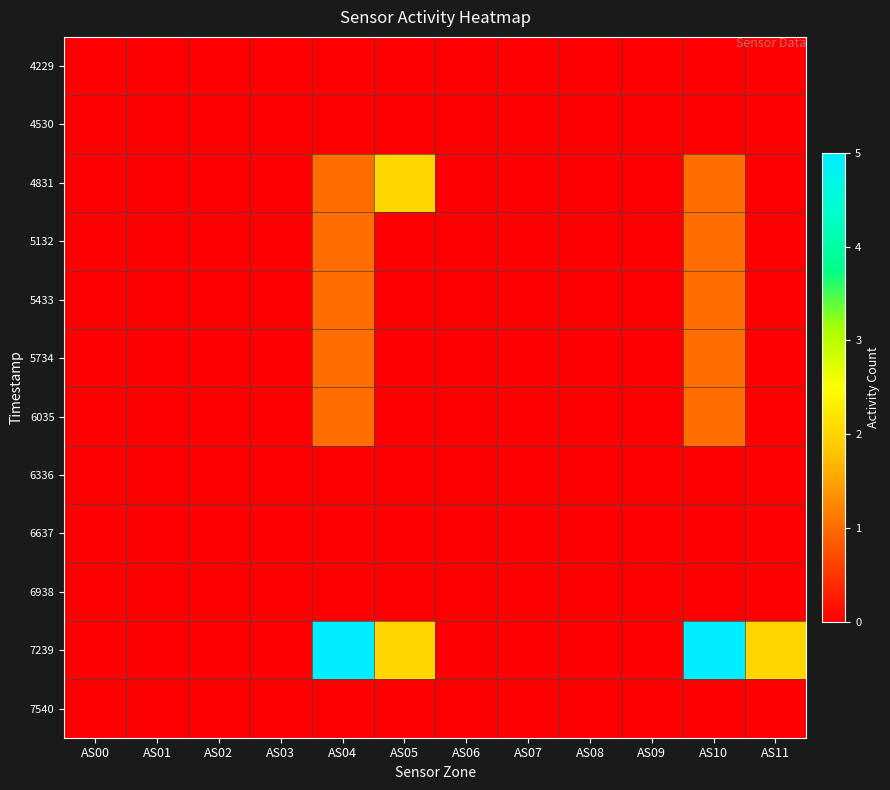

At AS06, list the series in order from largest to smallest.

4229, 4530, 4831, 5132, 5433, 5734, 6035, 6336, 6637, 6938, 7239, 7540